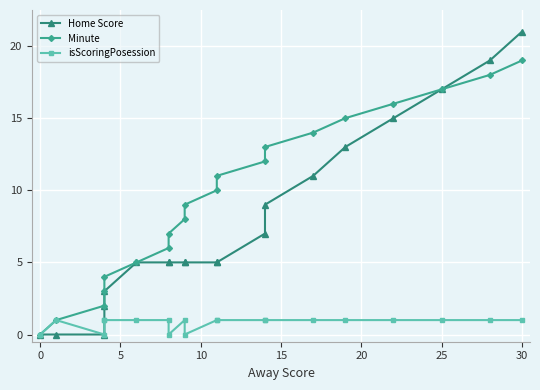

Between 10 and 9, which series saw the biggest shift?

Minute